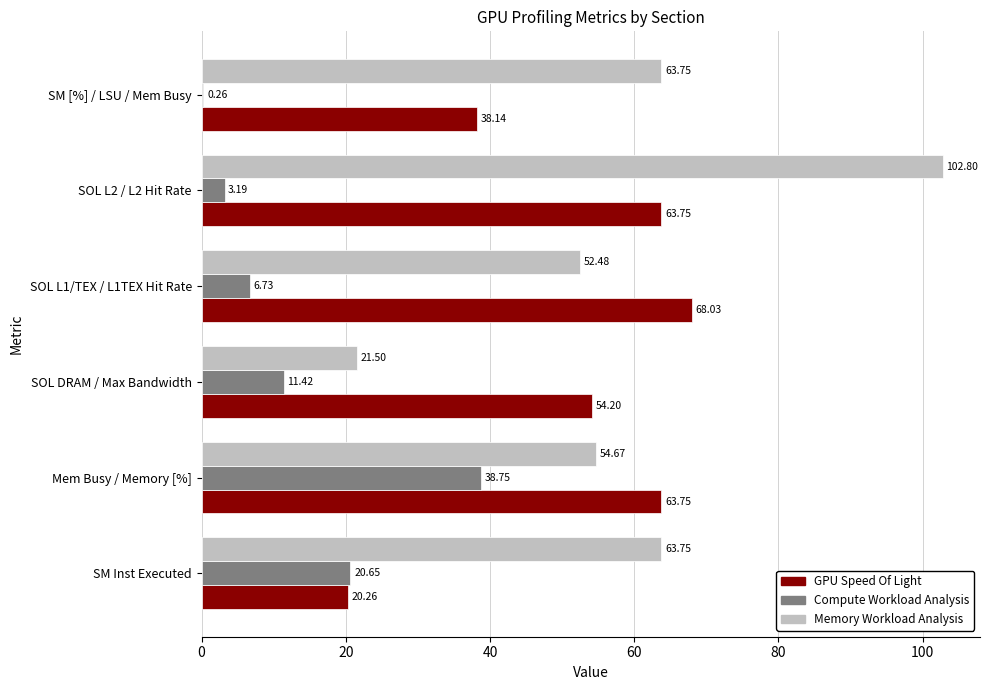

What is the greatest value displayed?

102.8